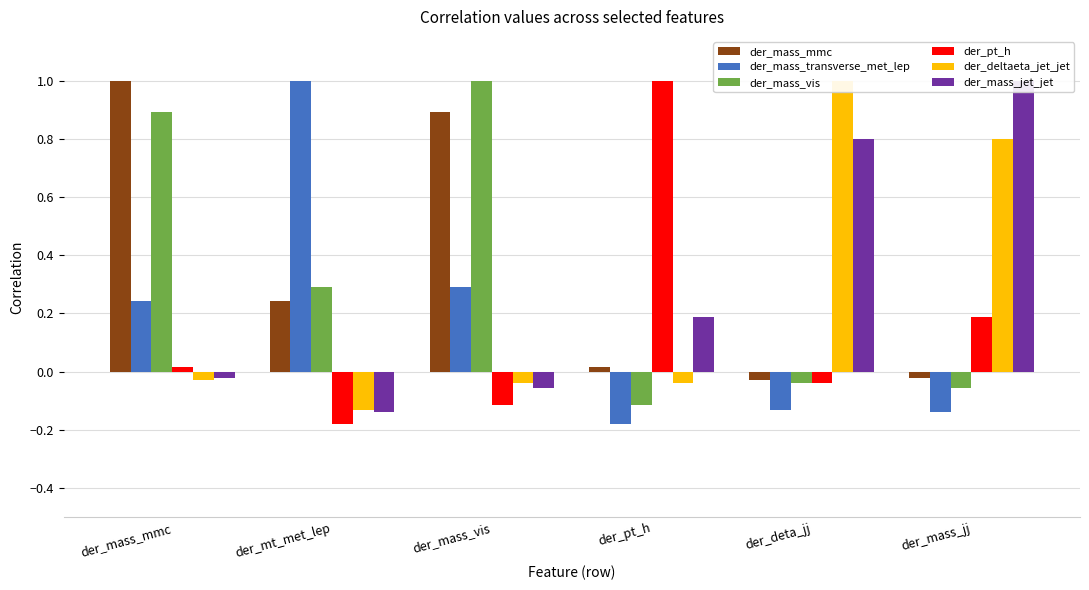

True or false: der_deltaeta_jet_jet has a value of -0.0 at der_pt_h.

True